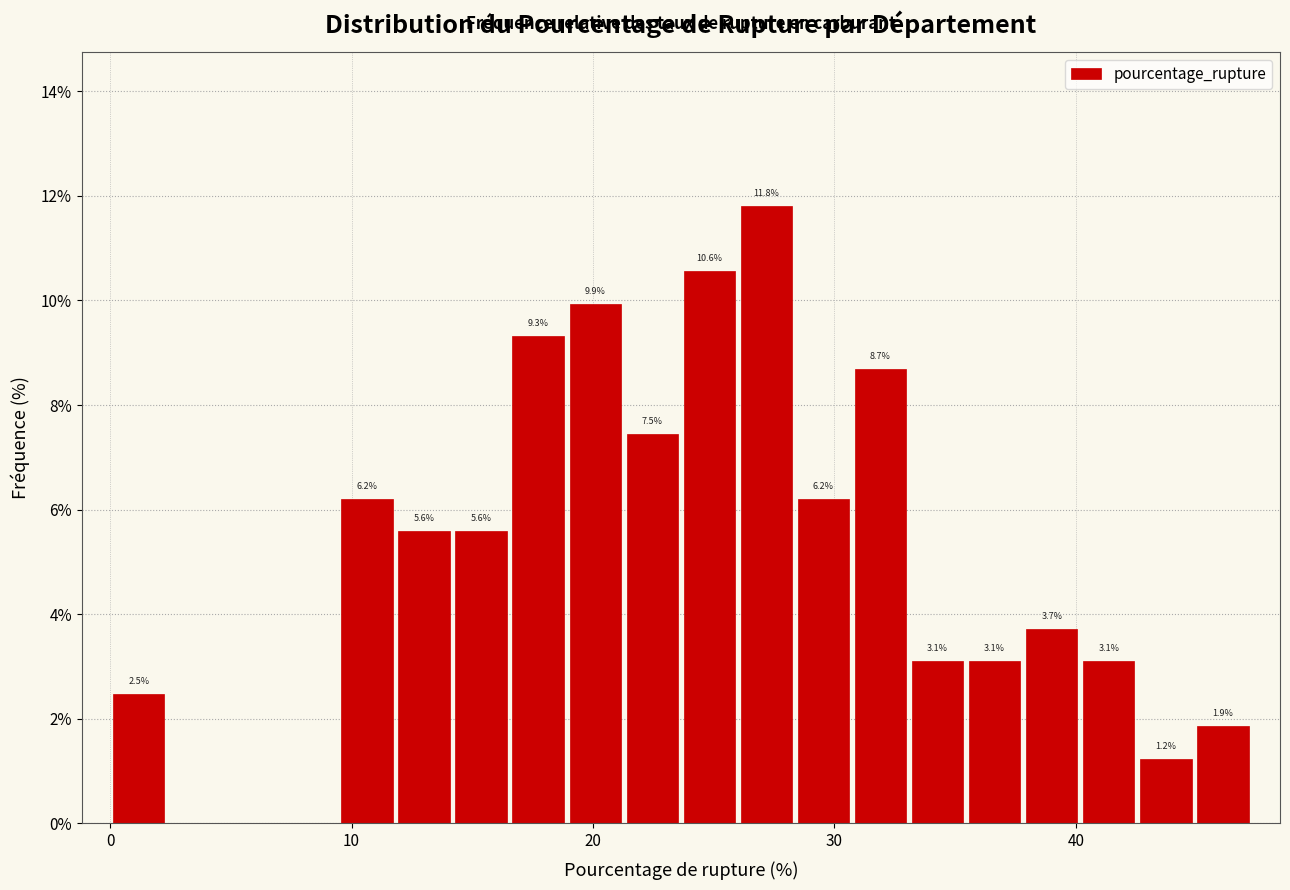

Around what value on the x-axis is the tallest bar? Give the approximate position of its centre, as read against the axis.

27